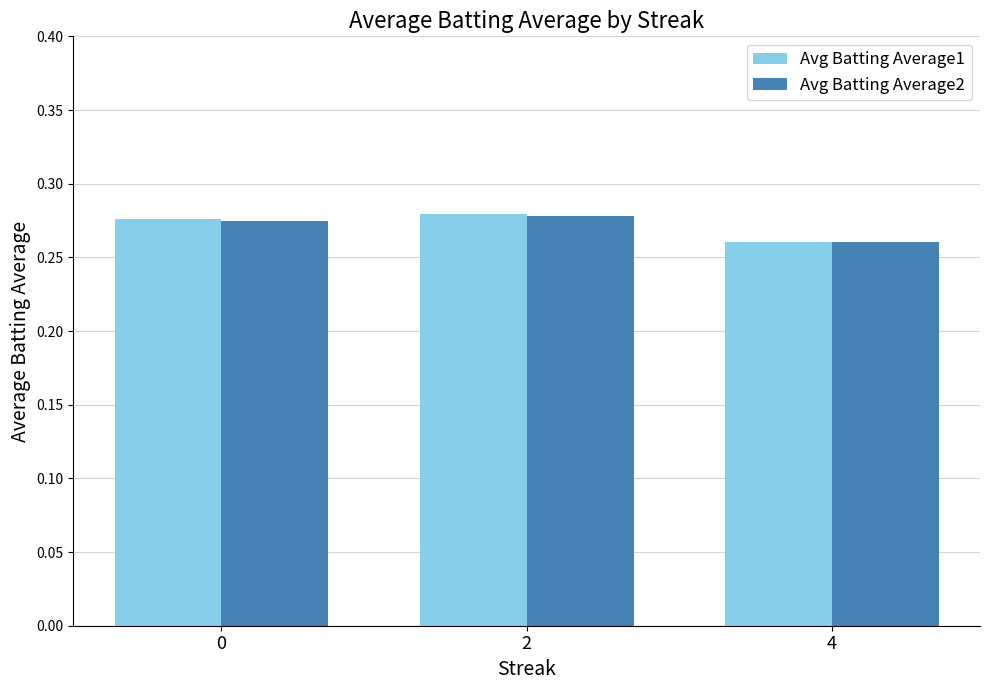

How many bars are there in each group?

2